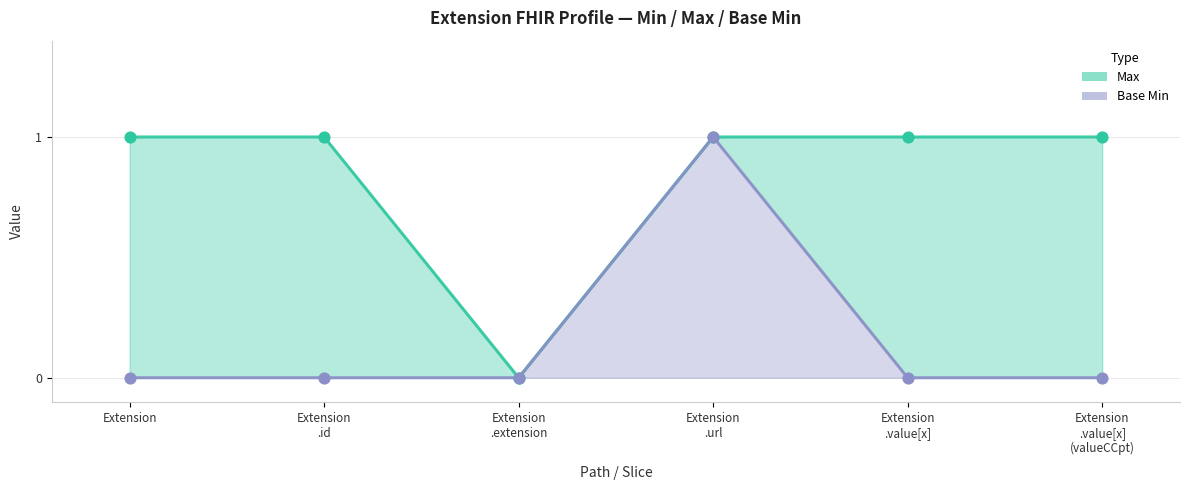

At how many categories does at least one series exceed 0?

5